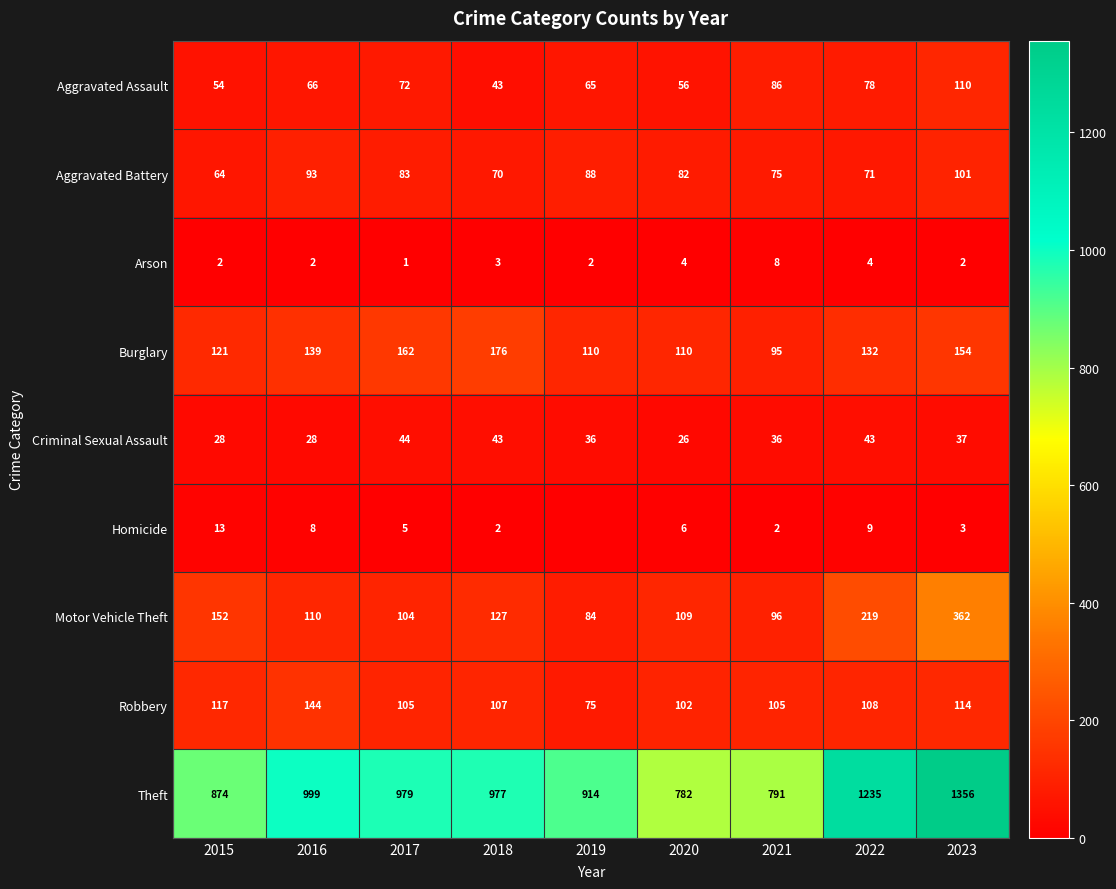

Is it true that Homicide equals 9 at 2017?

False